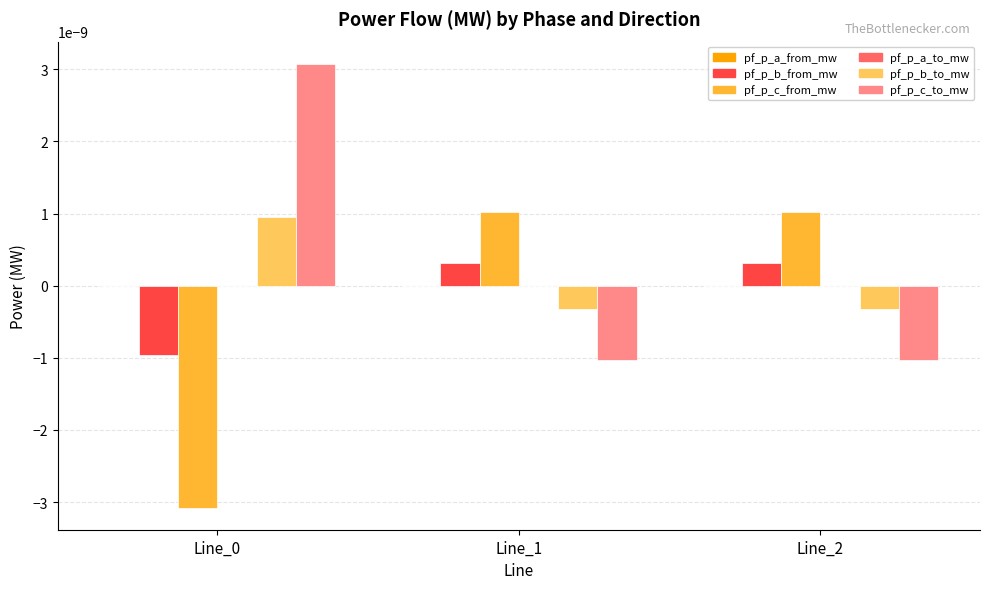

The pf_p_b_to_mw series shows 0.0 at Line_0. True or false?

True